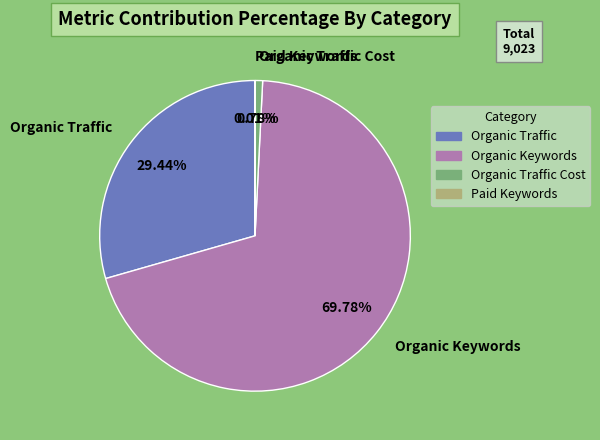

Which category has the biggest portion of the pie?

Organic Keywords